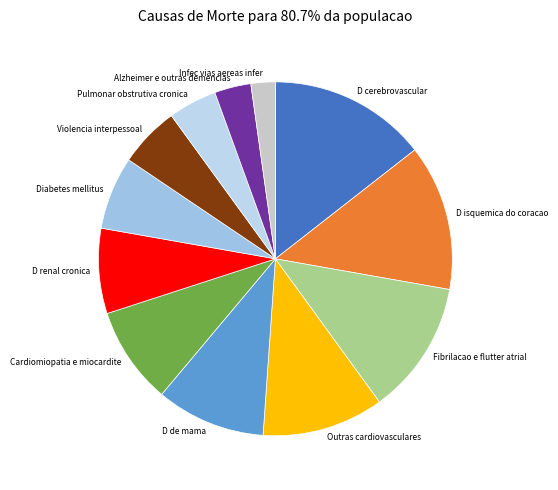

The Fibrilacao e flutter atrial slice represents 21% of the pie. True or false?

False